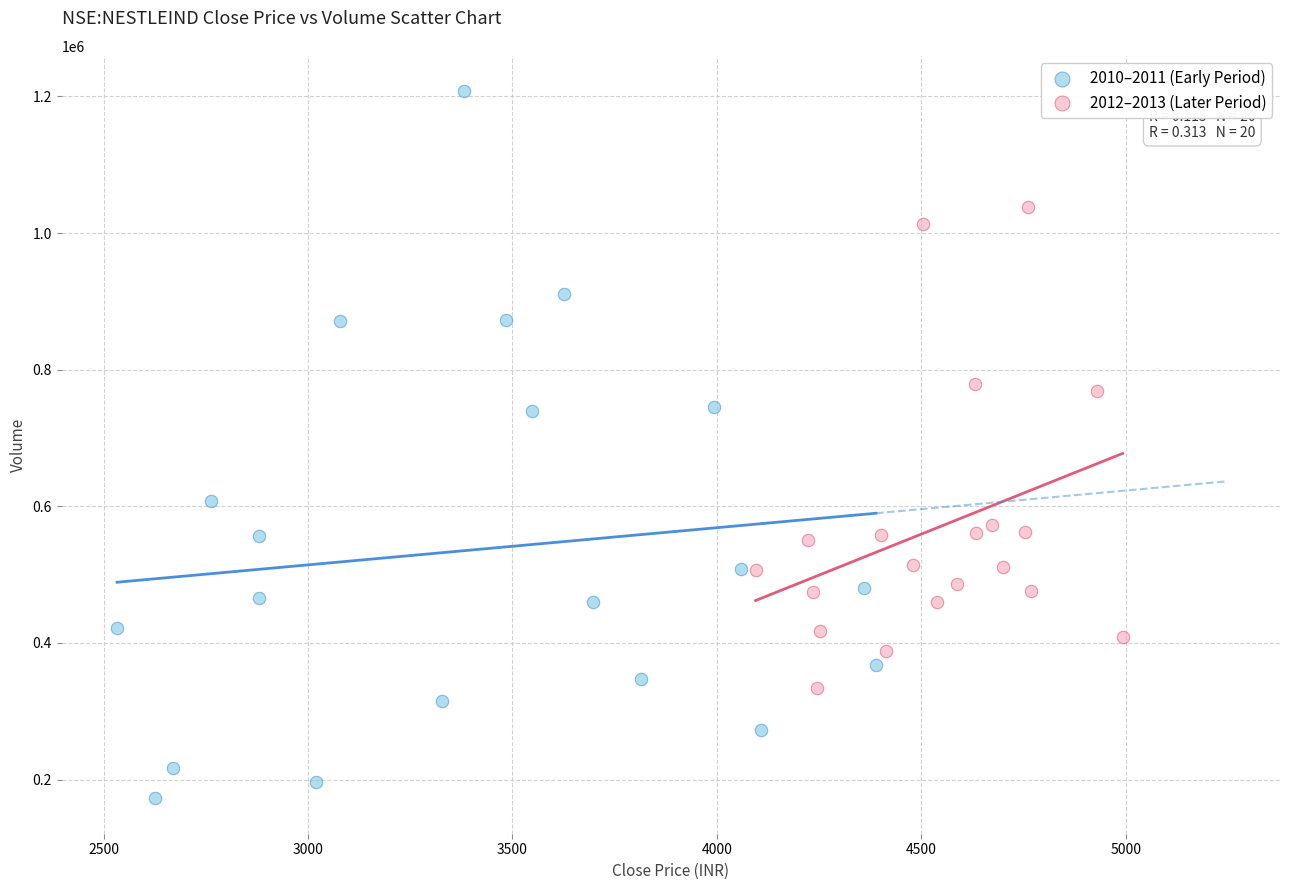

Which series has the widest spread of Y values?

2010–2011 (Early Period)